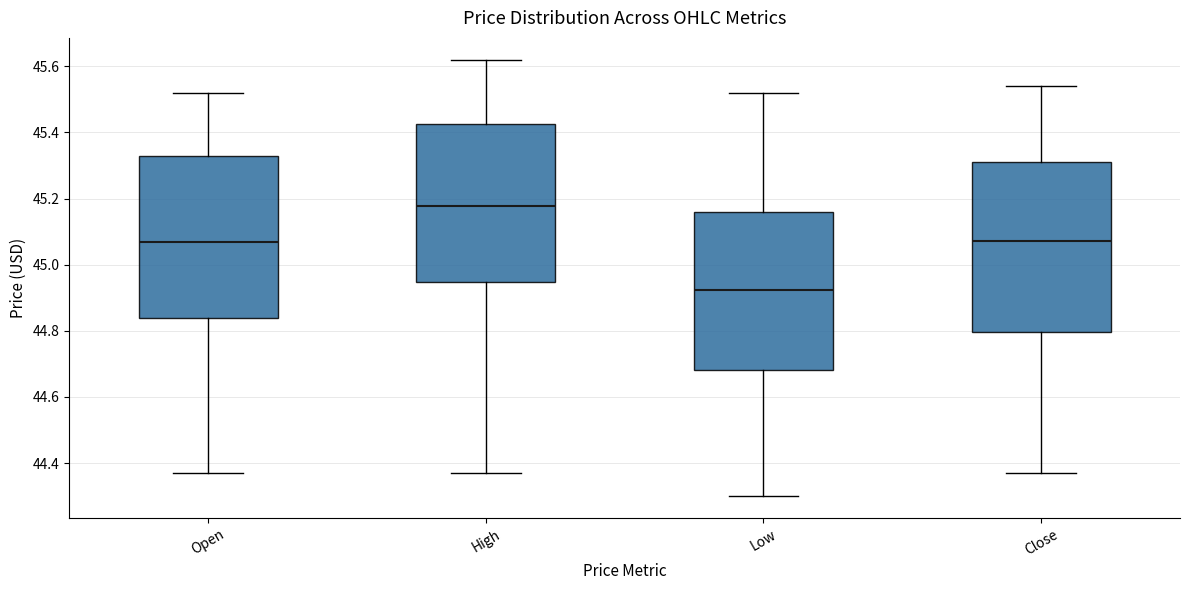

Which box's median line is the highest?

High